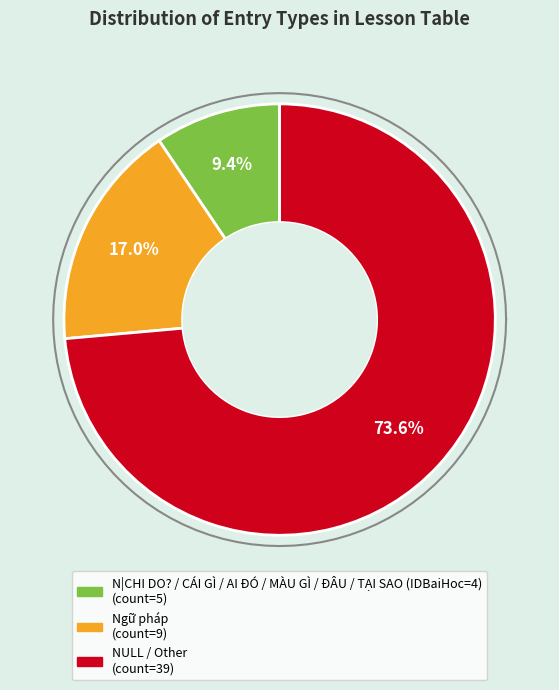

What percentage do Ngữ pháp and NULL / Other together represent?

90.6%